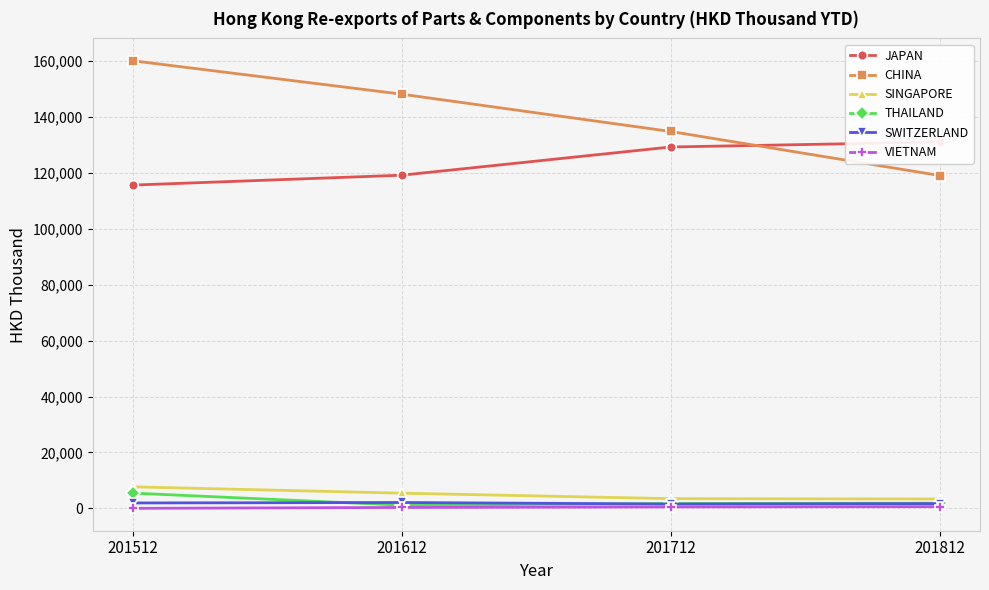

True or false: VIETNAM has more than 2 interior local peaks.

False